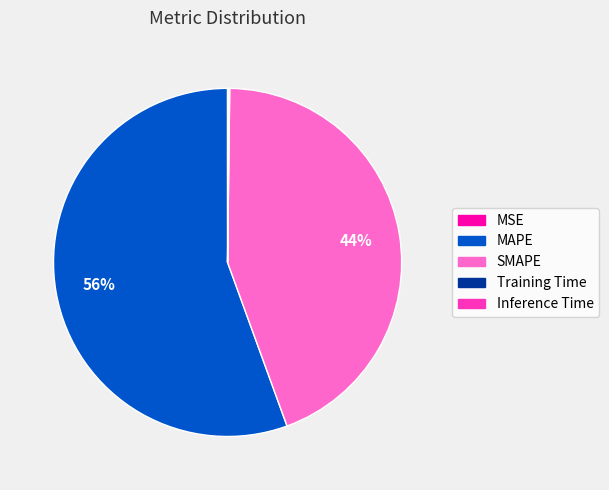

What is the largest slice in the pie chart?

MAPE